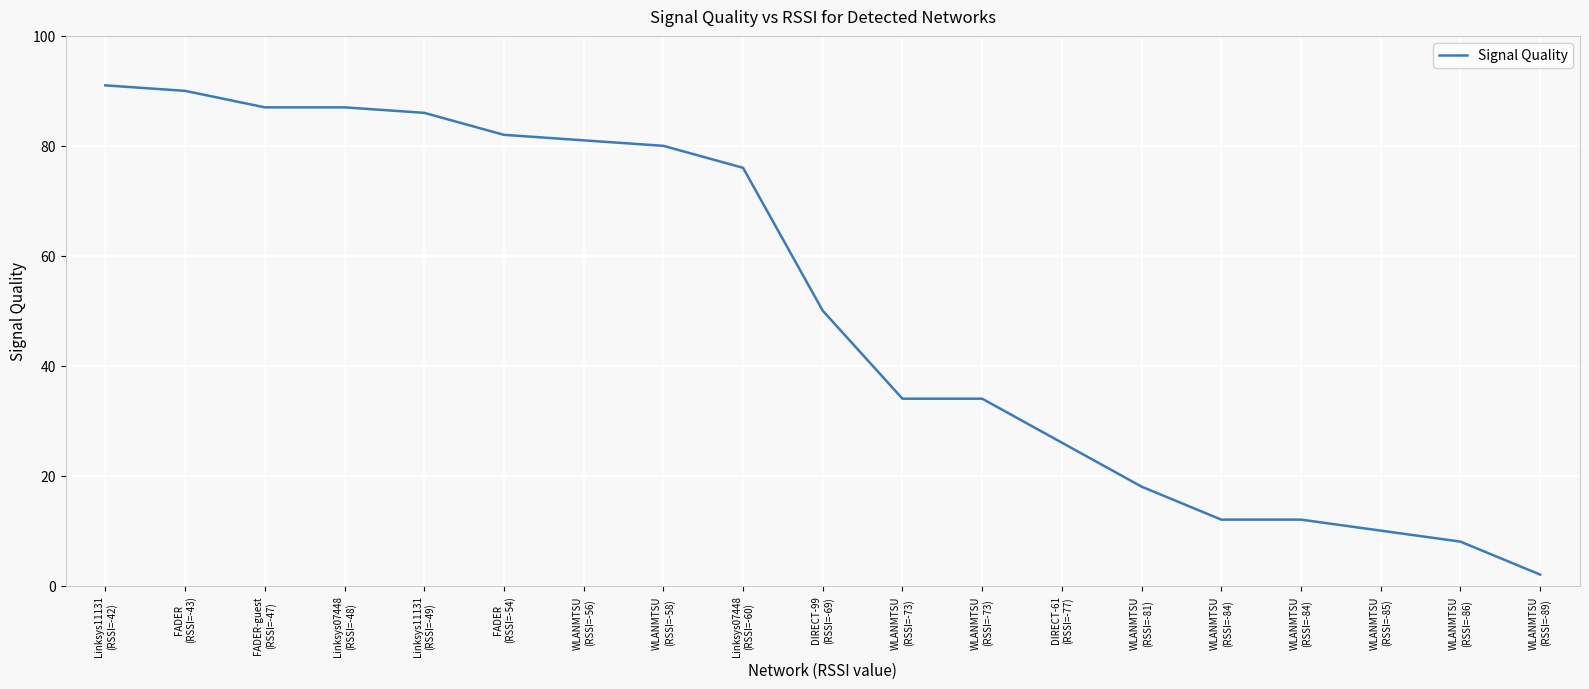

Reading left to right, extract all data points from this chart.

91	90	87	87	86	82	81	80	76	50	34	34	26	18	12	12	10	8	2